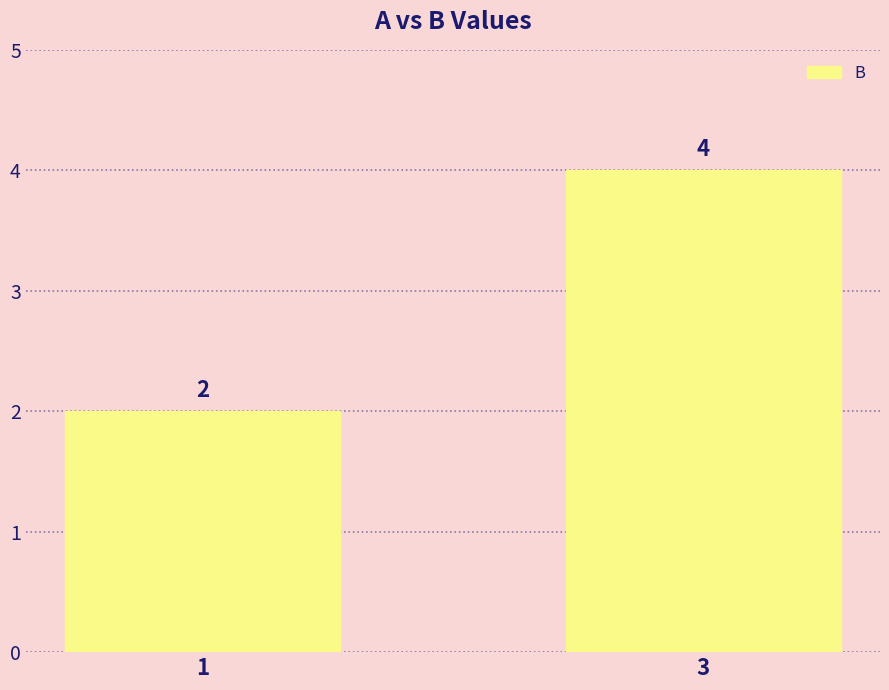

What is the value of the 1st bar from the left?

2